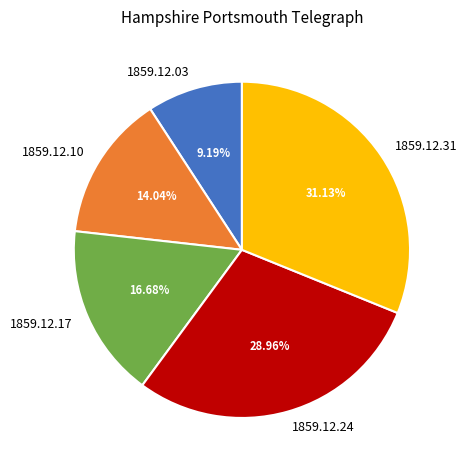

To the nearest percent, what percentage of the pie is 1859.12.17?

17%